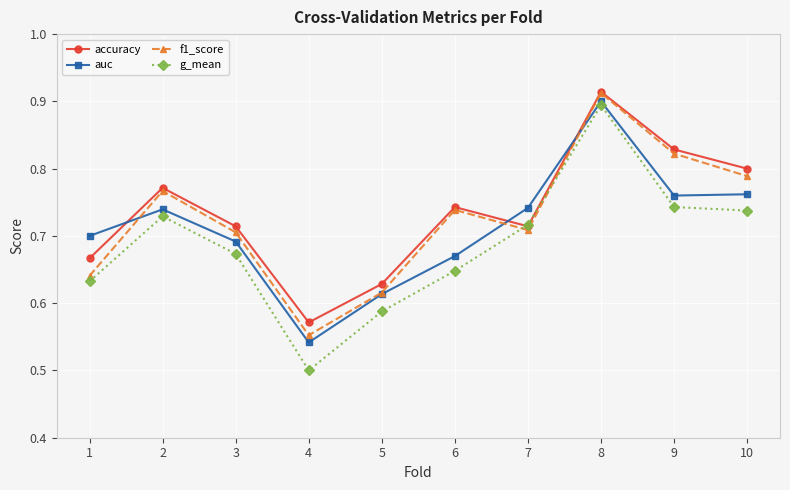

Which label corresponds to the smallest value in the chart?

4